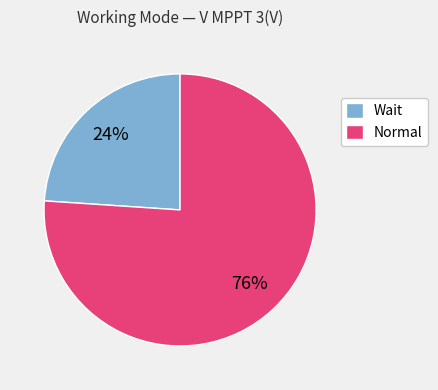

Which slice represents more than half of the pie?

Normal